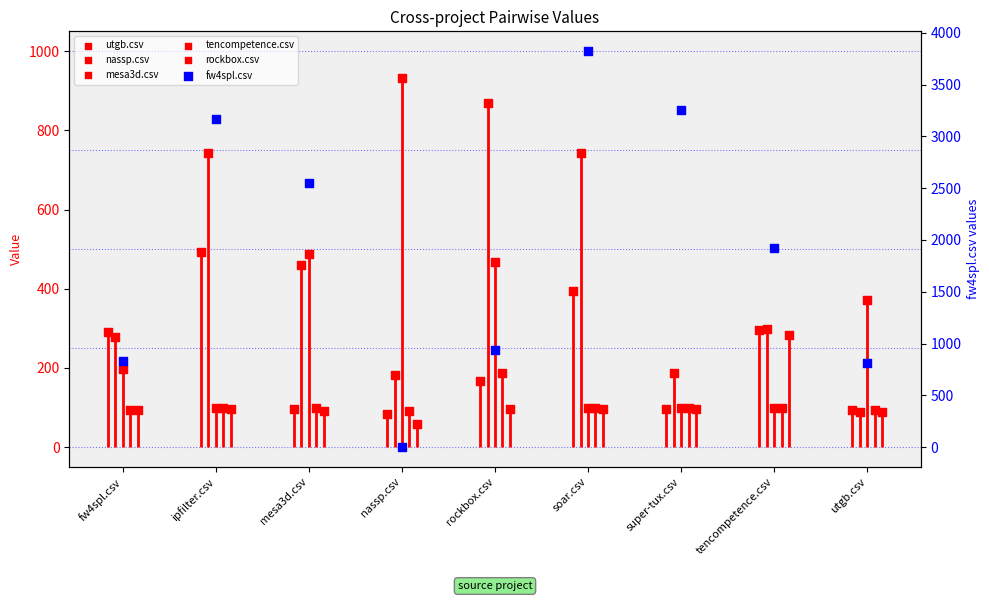

At which category is the sum across all series the highest?

soar.csv